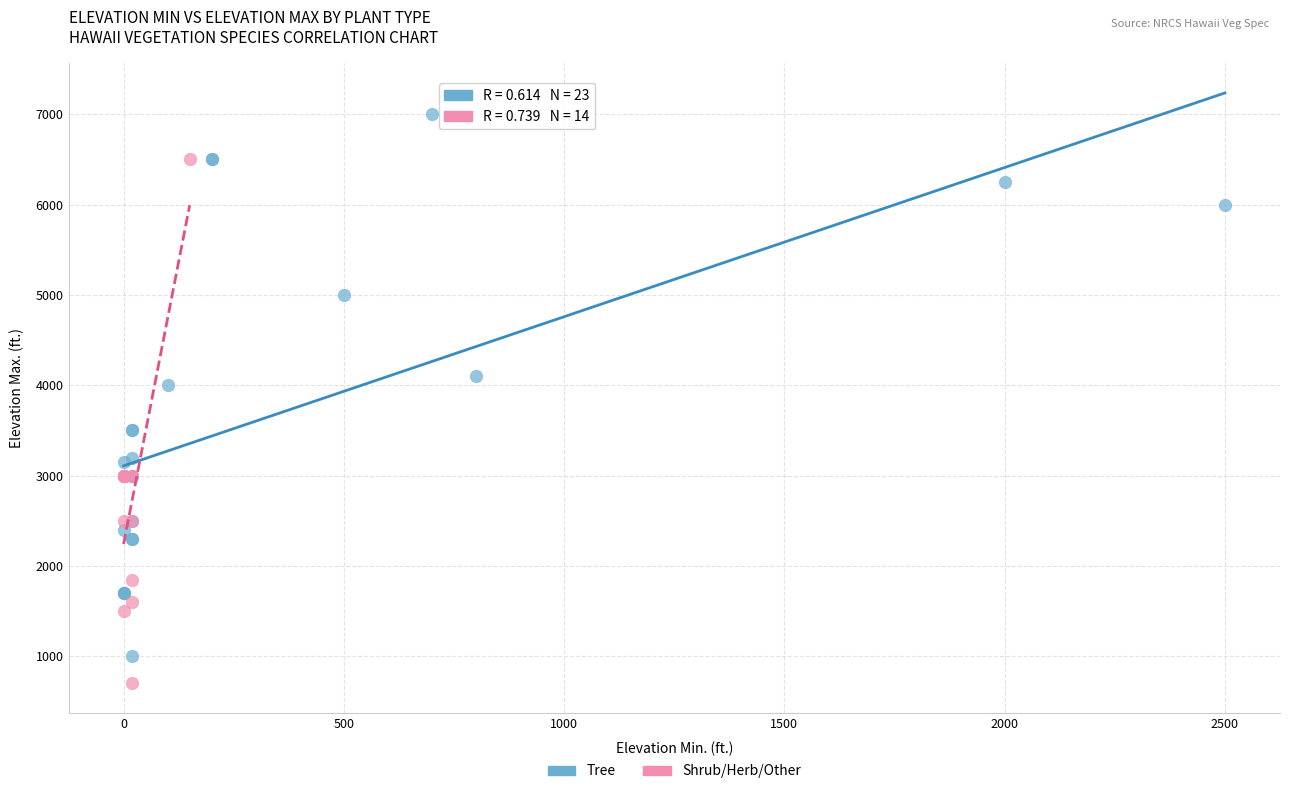

What are all the series names shown in the legend?

Tree, Shrub/Herb/Other